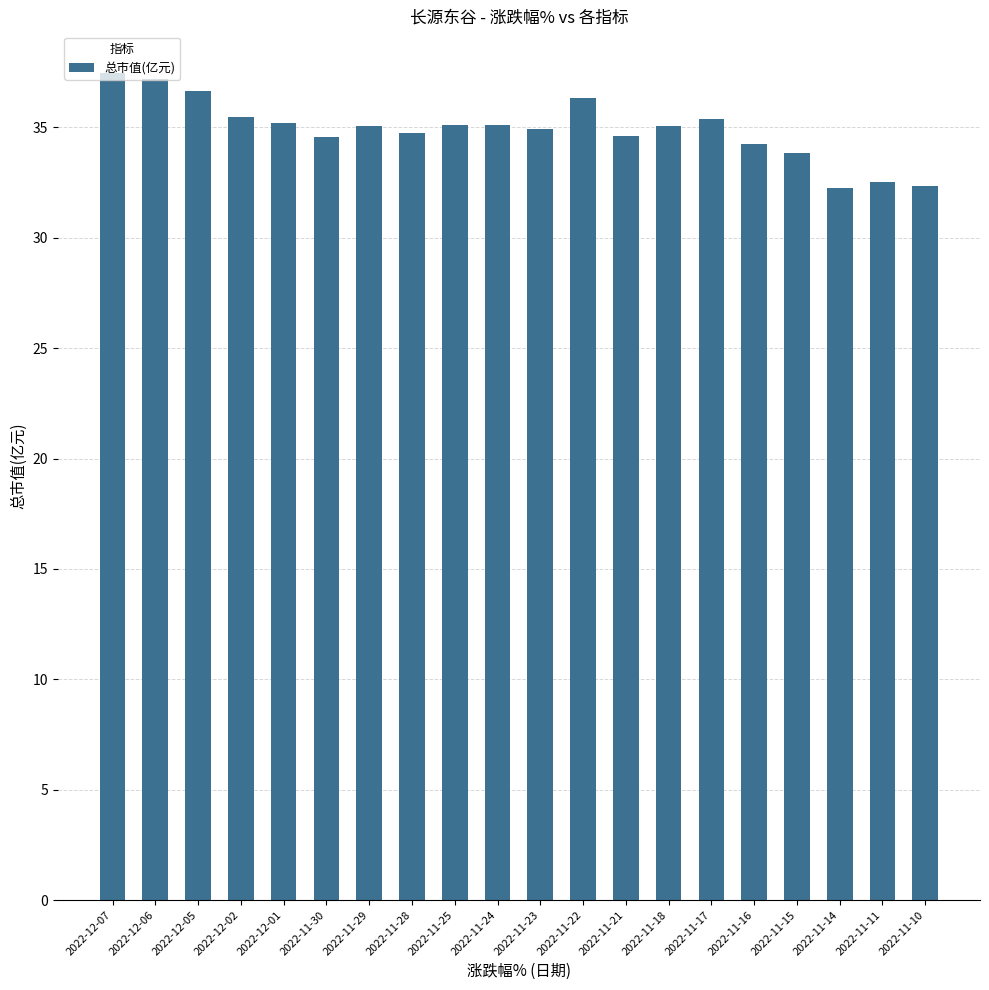

What position from the right is 2022-12-01?

16